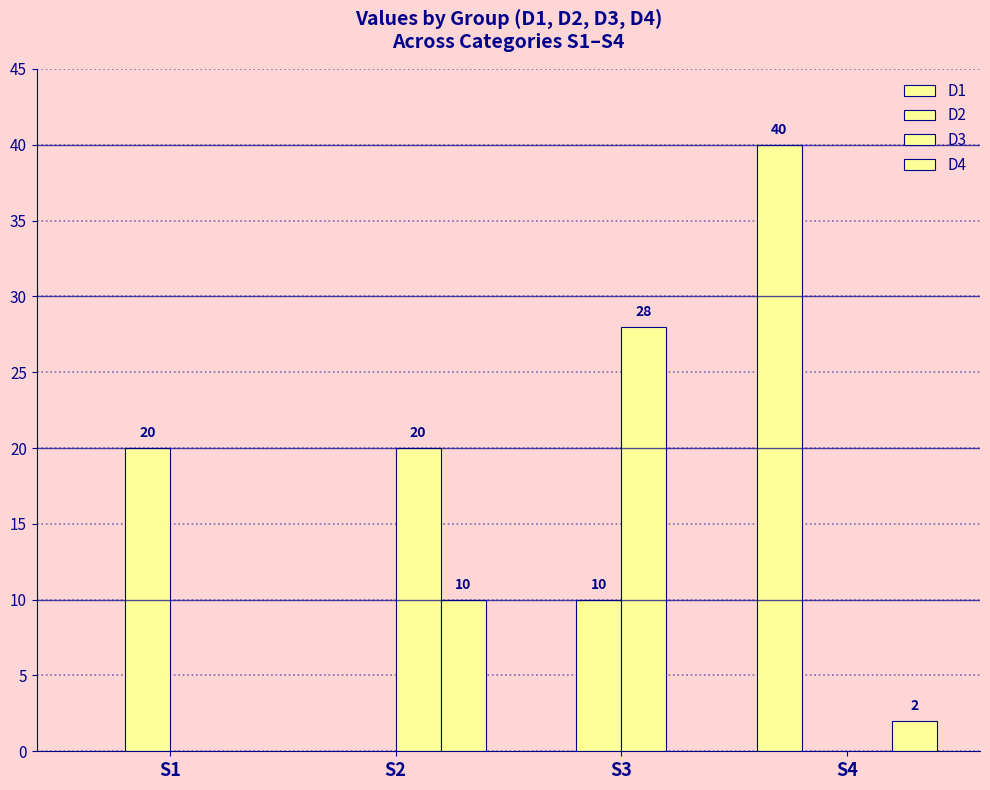

Which has a higher value, S2 or S3?

S2